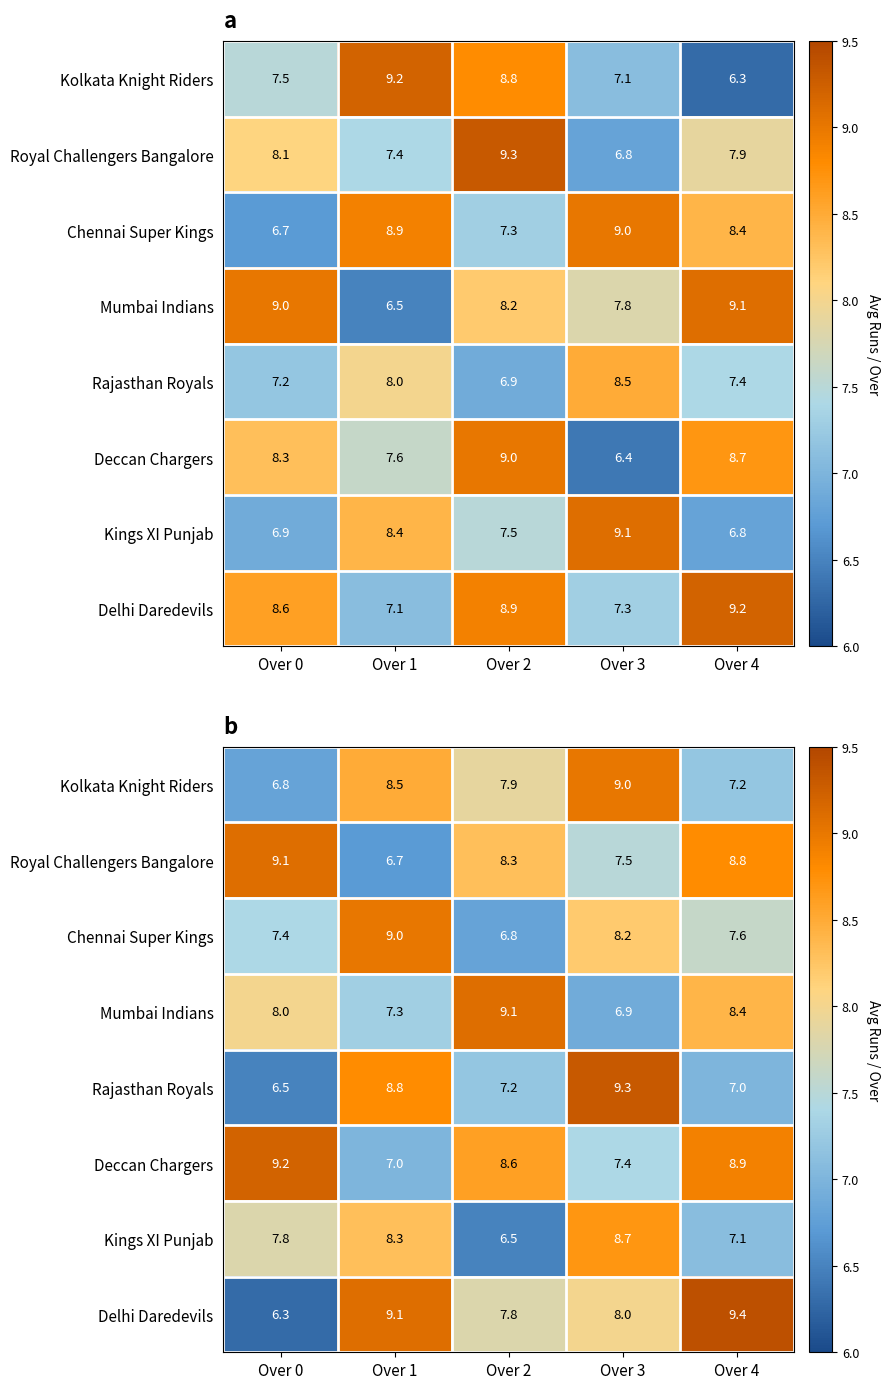

Is it true that Royal Challengers Bangalore equals 8.3 at Over 2?

True